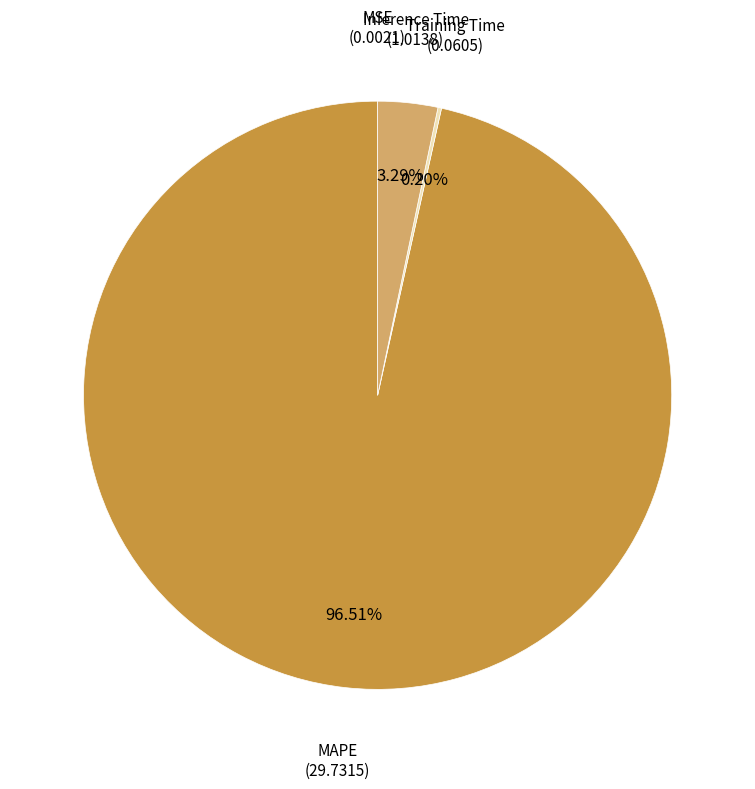

Which category has the biggest portion of the pie?

MAPE